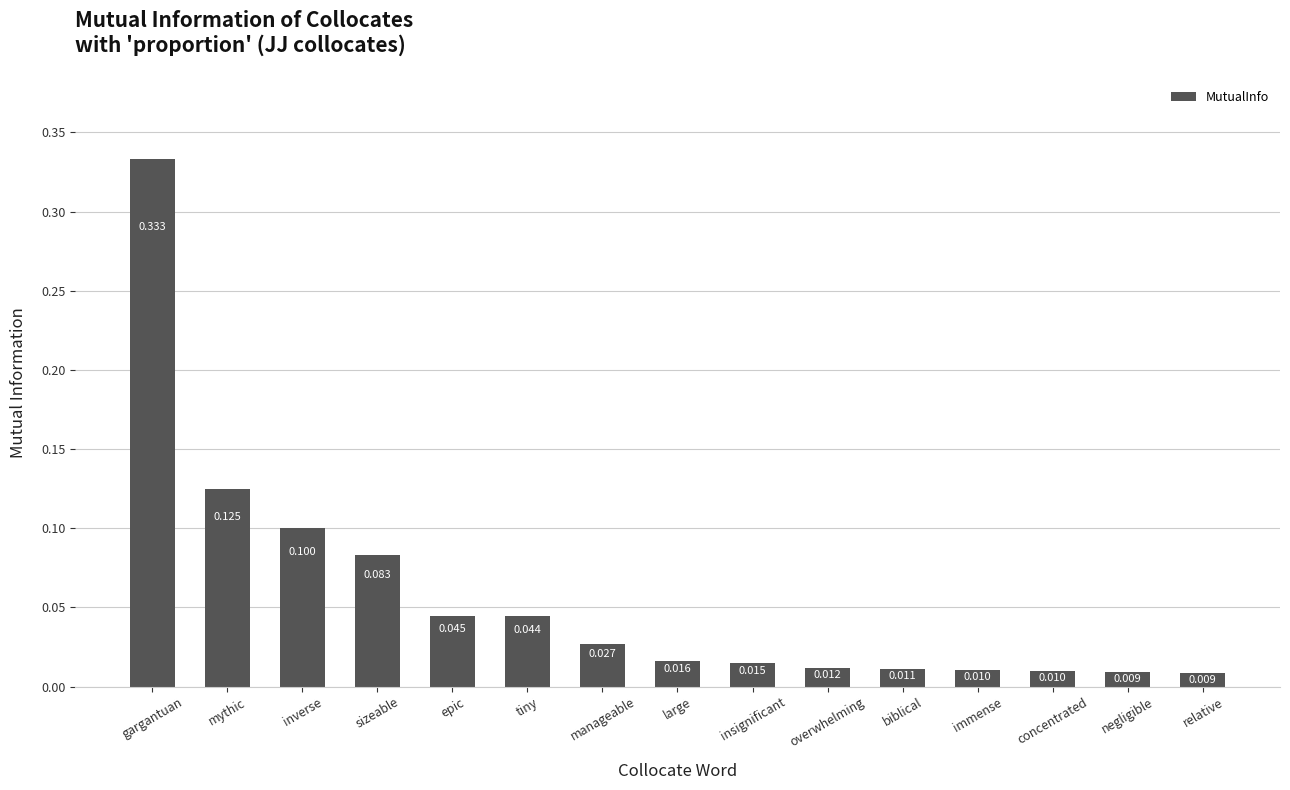

What position from the left is inverse?

3